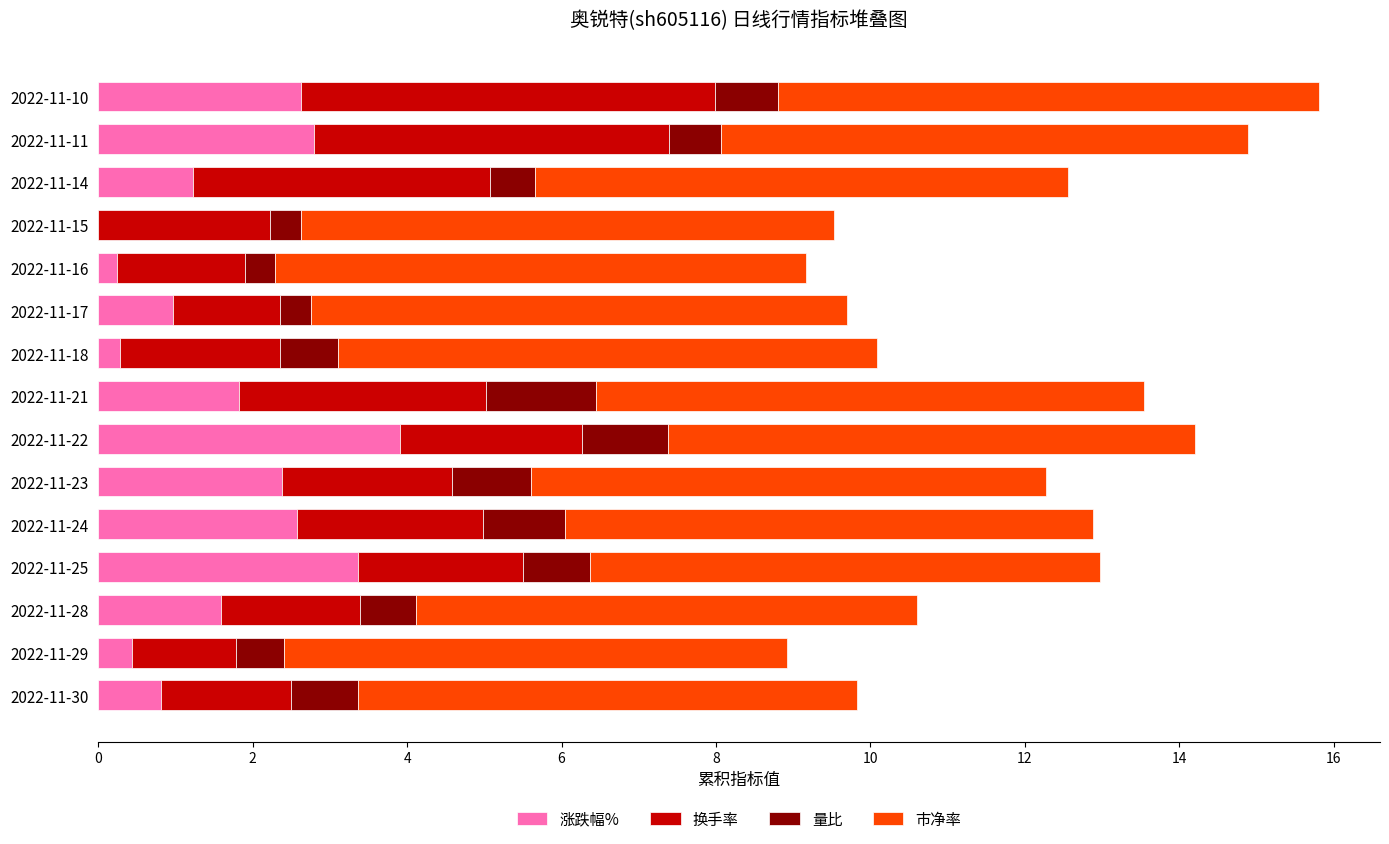

What is the total value across all series at 2022-11-24?

12.9